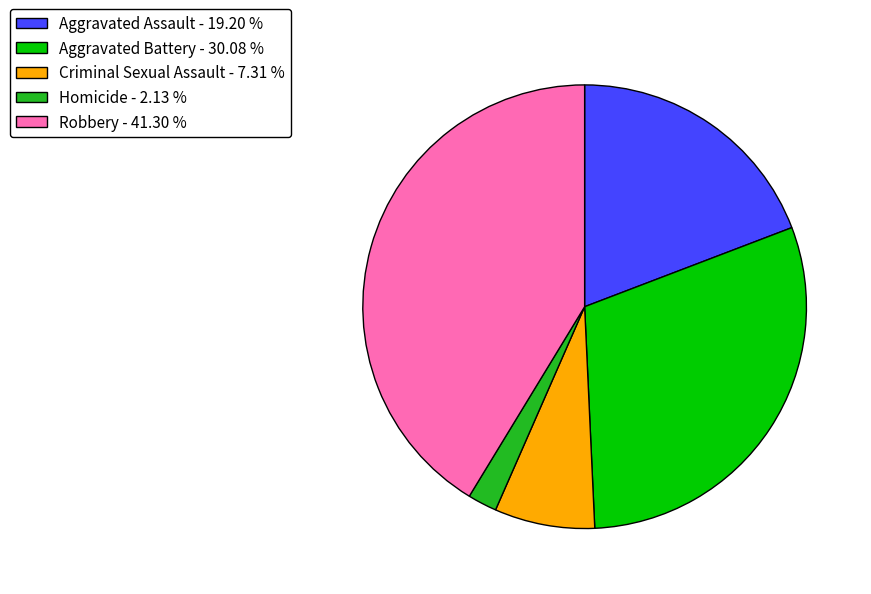

Is the sum of Criminal Sexual Assault - 7.31 % and Robbery - 41.30 % greater than half?

No